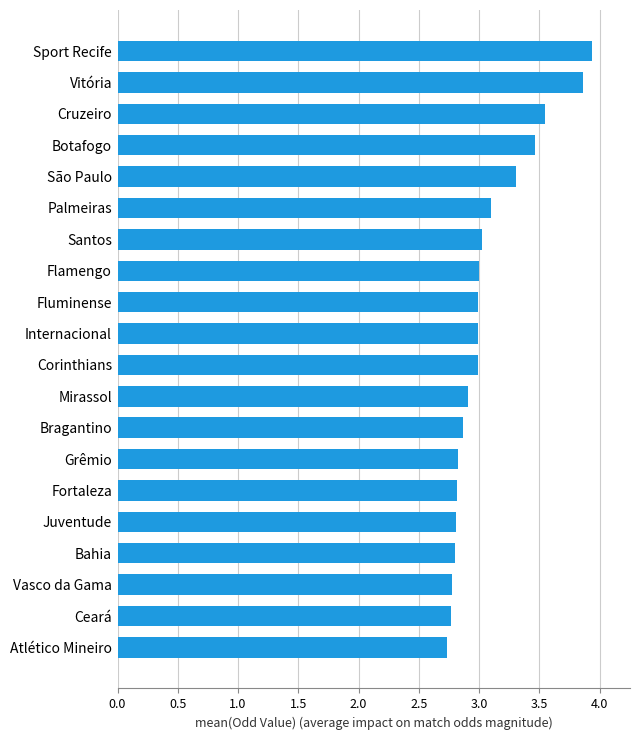

Read the value at Atlético Mineiro.

2.7